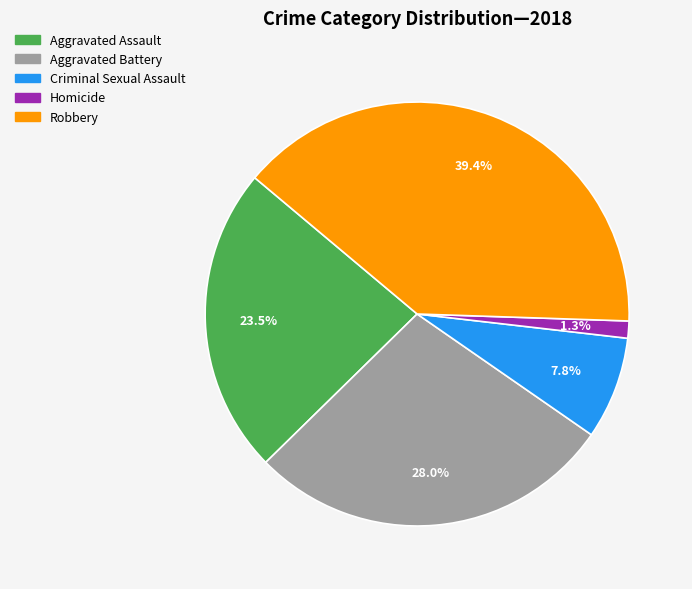

Is there a majority slice in this chart?

No